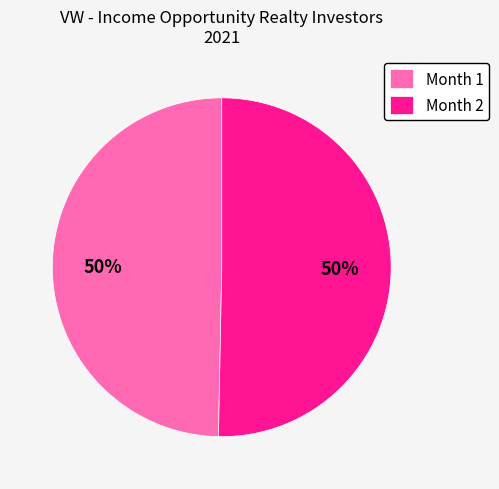

Is it true that Month 1 is 50% of the pie?

True